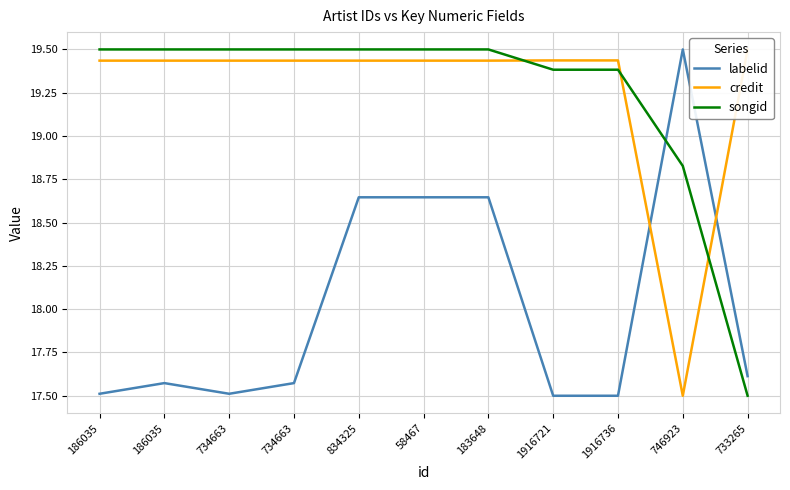

What are all the series names shown in the legend?

labelid, credit, songid